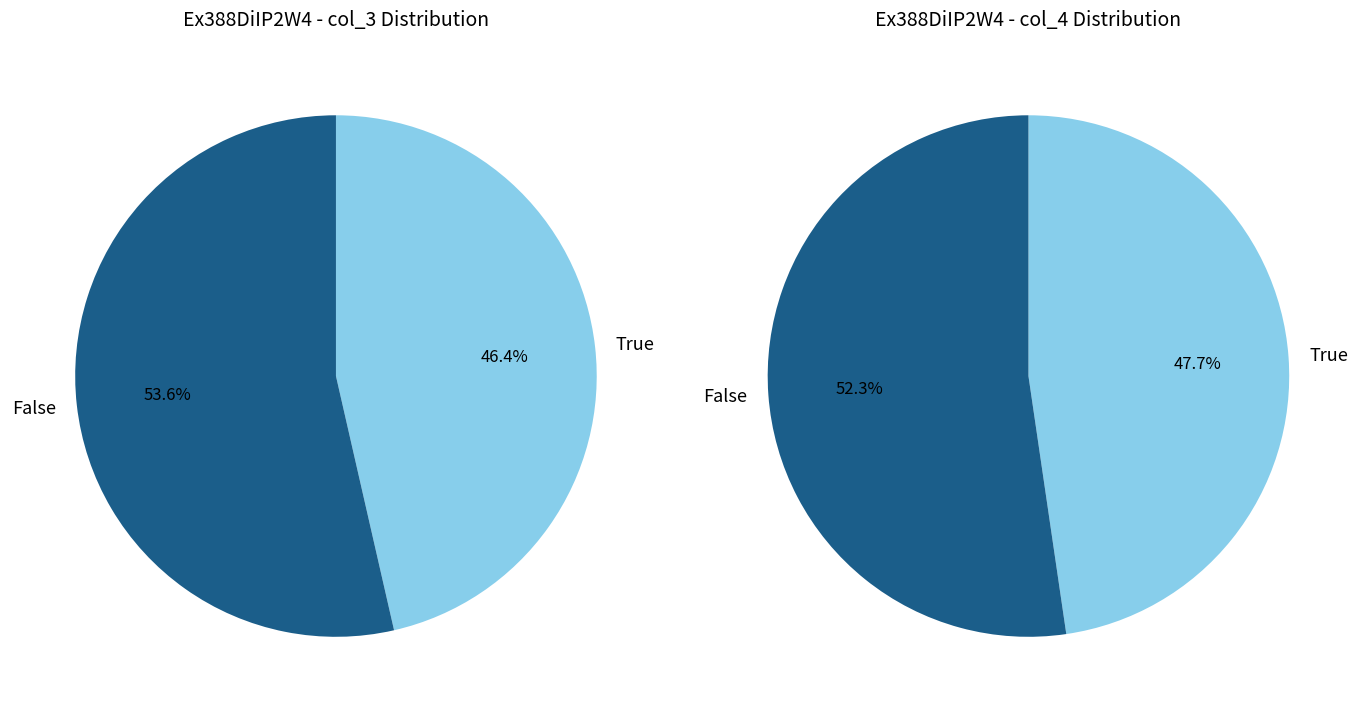

Does 3 account for over 50% of the chart?

No